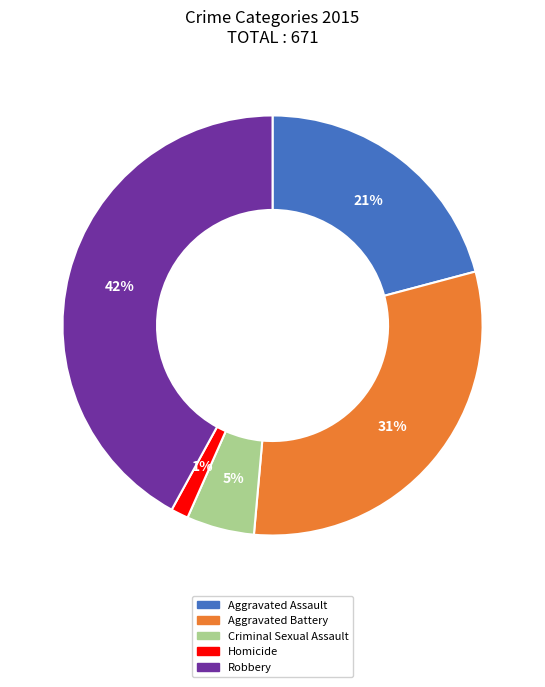

Does any single category account for the majority?

No